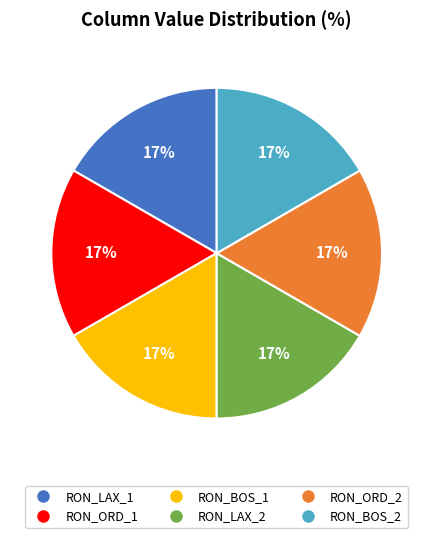

To the nearest percent, what is the combined percentage of RON_ORD_1 and RON_LAX_1?

33%